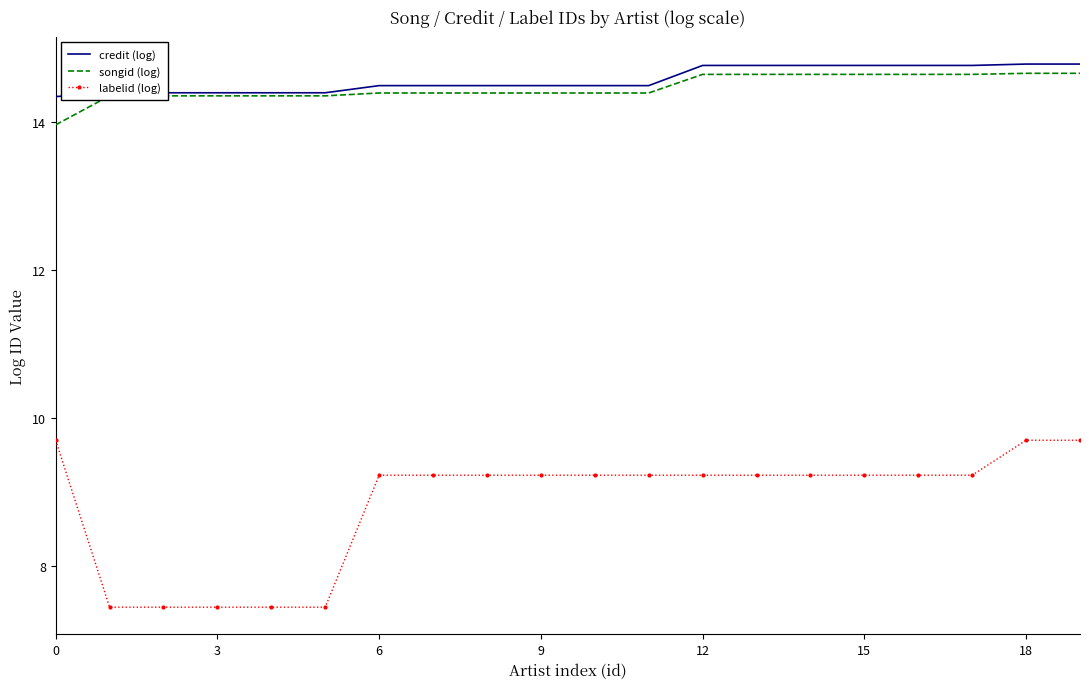

What are all the series names shown in the legend?

credit (log), songid (log), labelid (log)